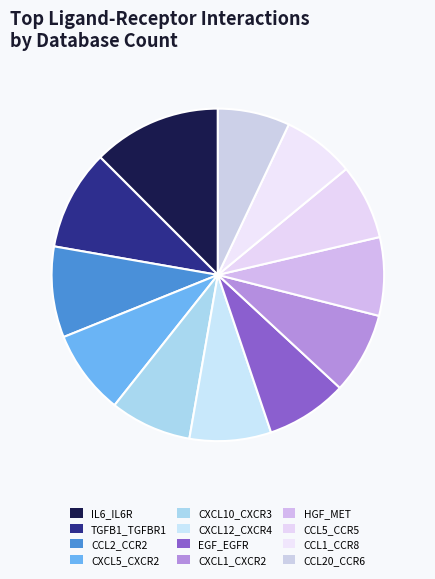

To the nearest percent, what is the average slice percentage?

8%